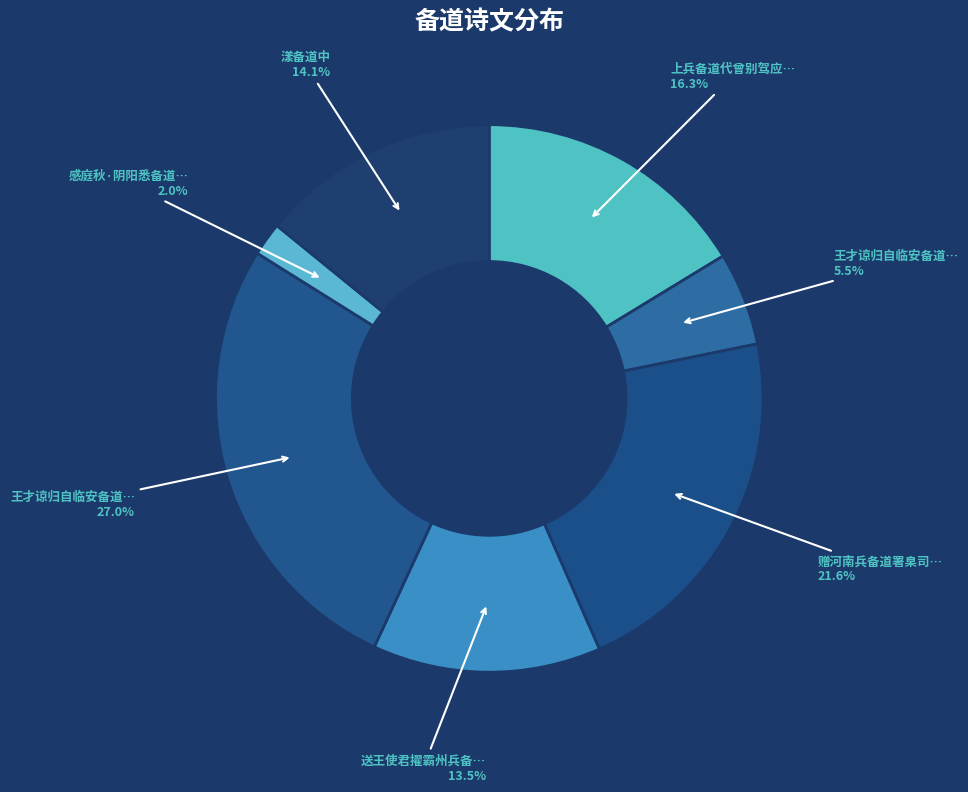

Which category has the smallest portion of the pie?

感庭秋·阴阳悉备道风淳